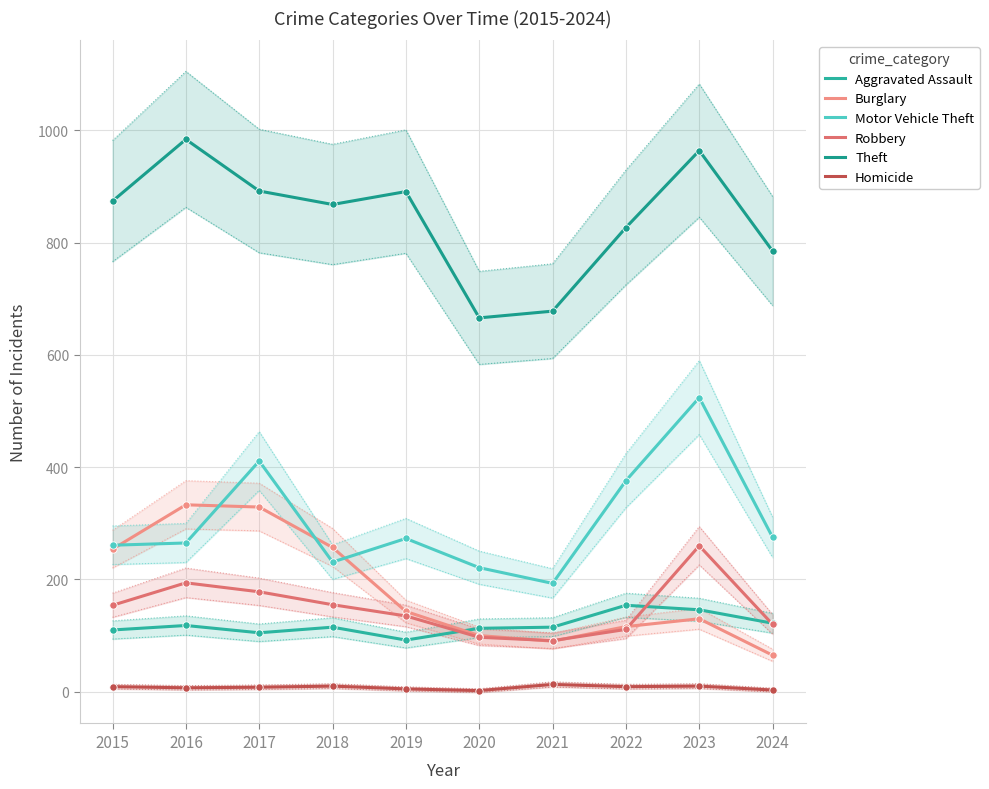

Is the value of Motor Vehicle Theft at 2018 greater than the value of Homicide at 2015?

Yes